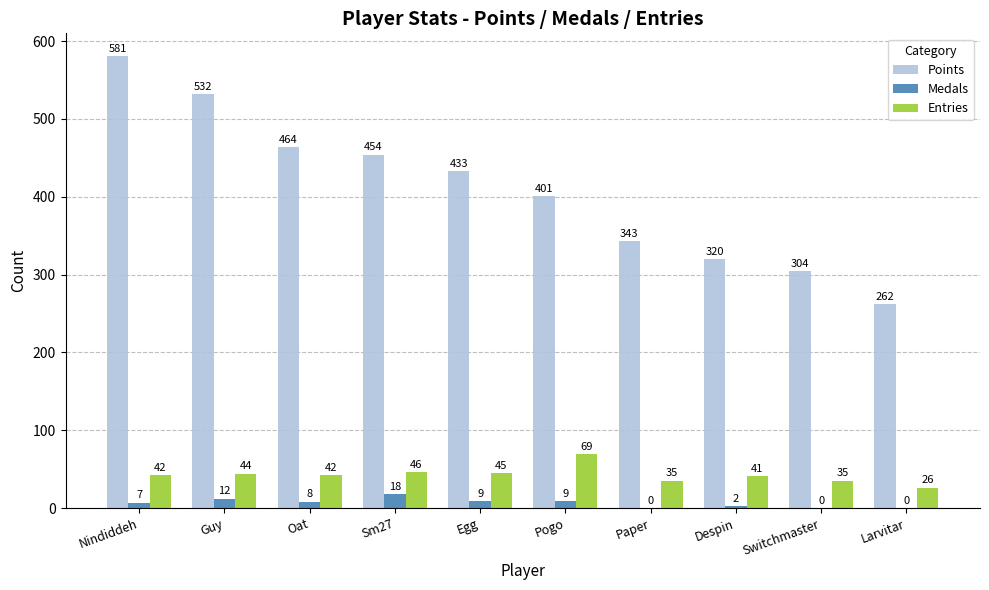

True or false: Points has a value of 581 at Nindiddeh.

True